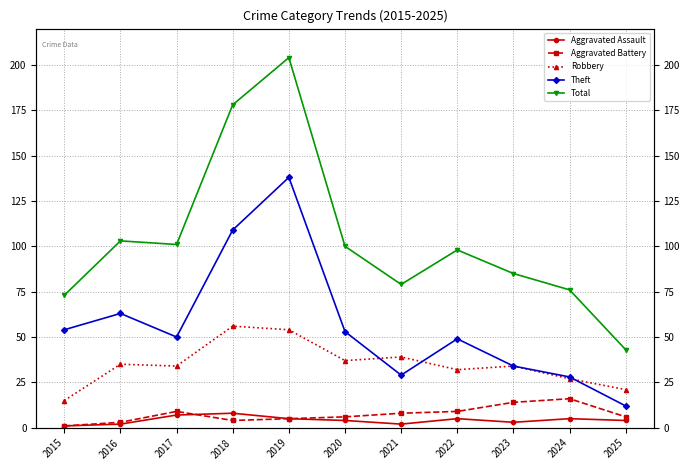

What is the sum of the Aggravated Battery values at 2018 and 2015?

5